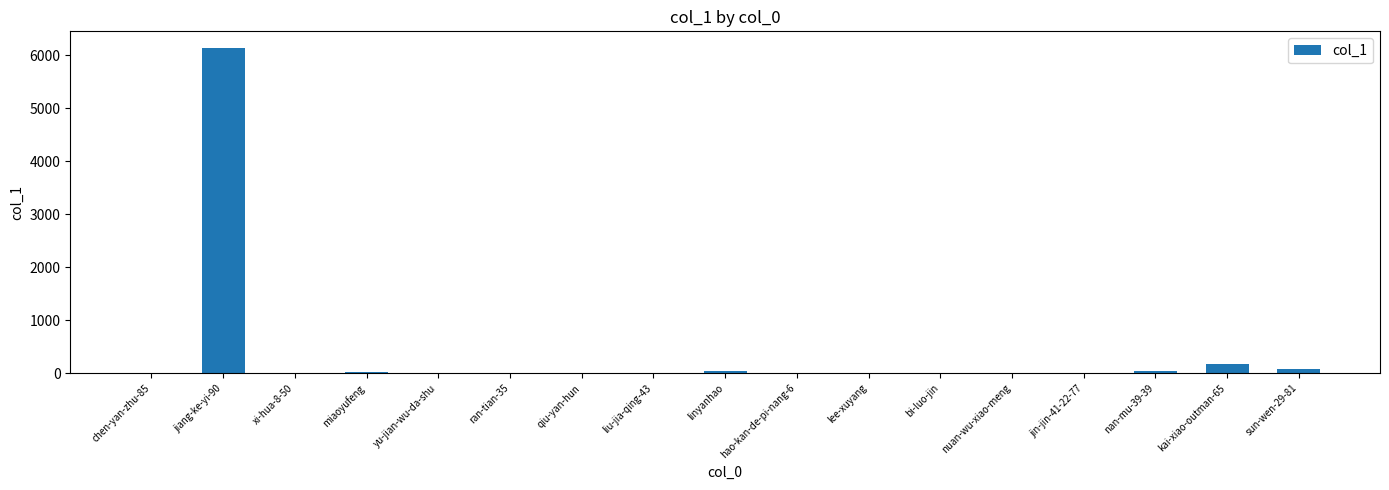

What is the change in value from chen-yan-zhu-85 to miaoyufeng?

+18